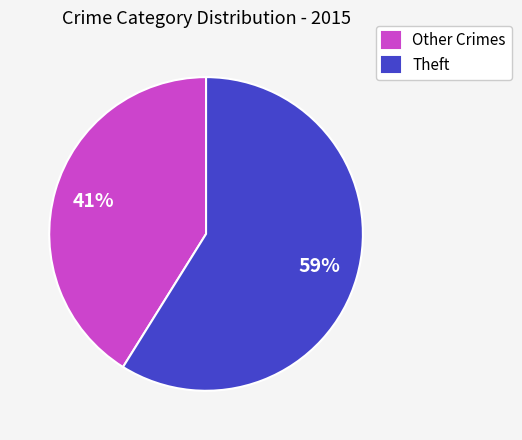

Which category has the biggest portion of the pie?

Theft